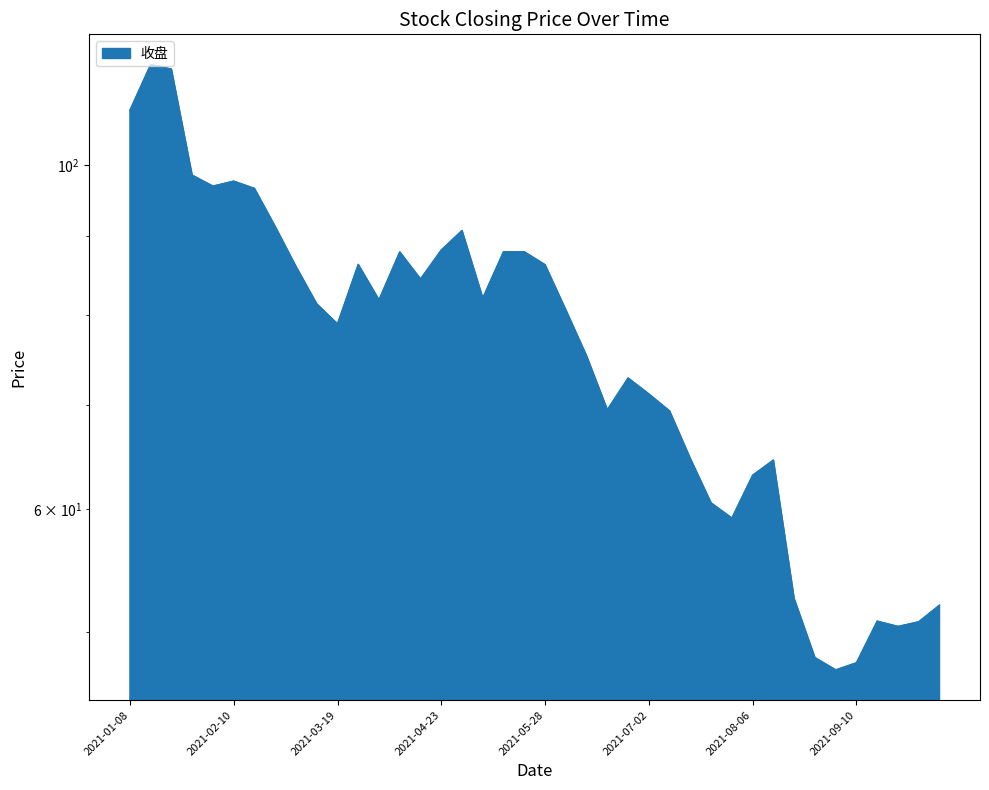

What is the difference between the second highest and second lowest values?

67.6